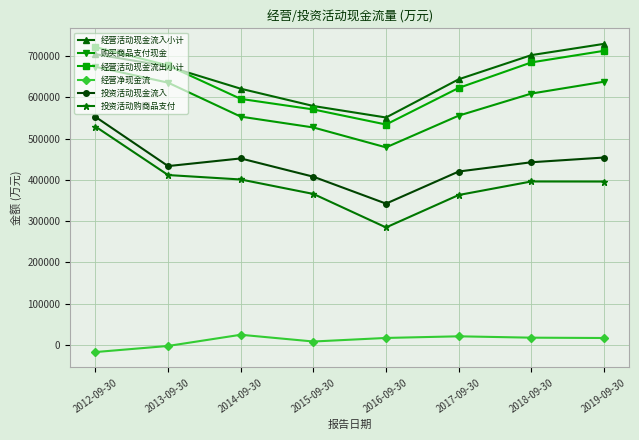

Count the number of categories in the chart.

8